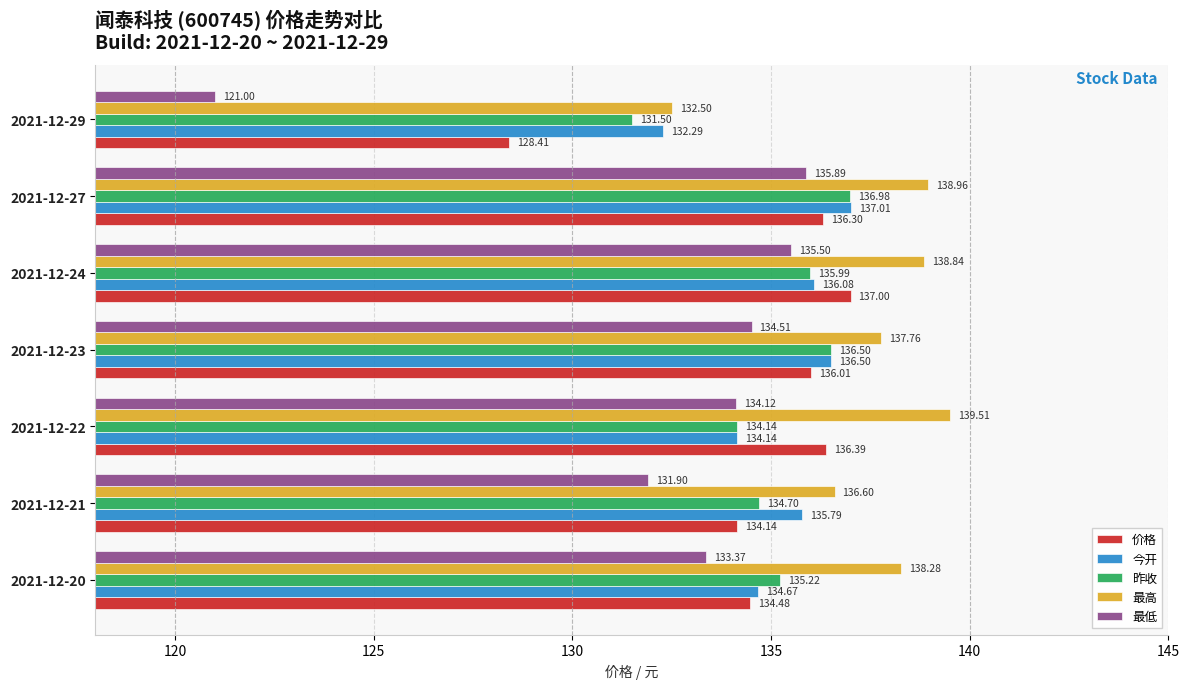

List the series in order of their peak value, lowest first.

最低, 昨收, 价格, 今开, 最高